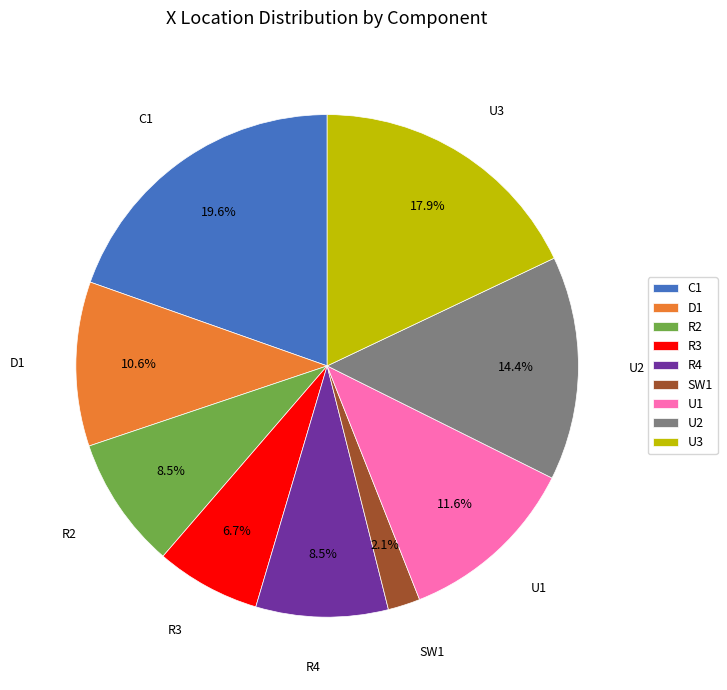

Which has a higher value, U1 or C1?

C1